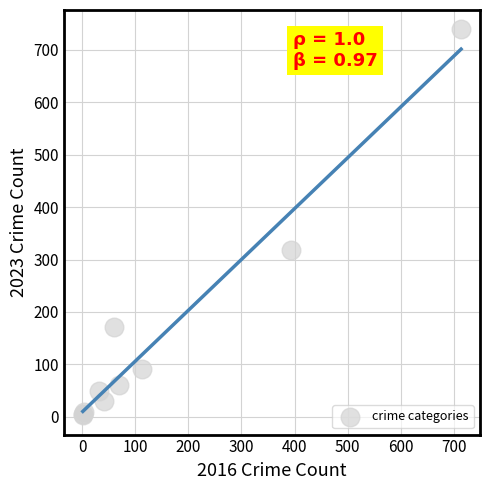

What Y value in the scatter plot is closest to 371?

319